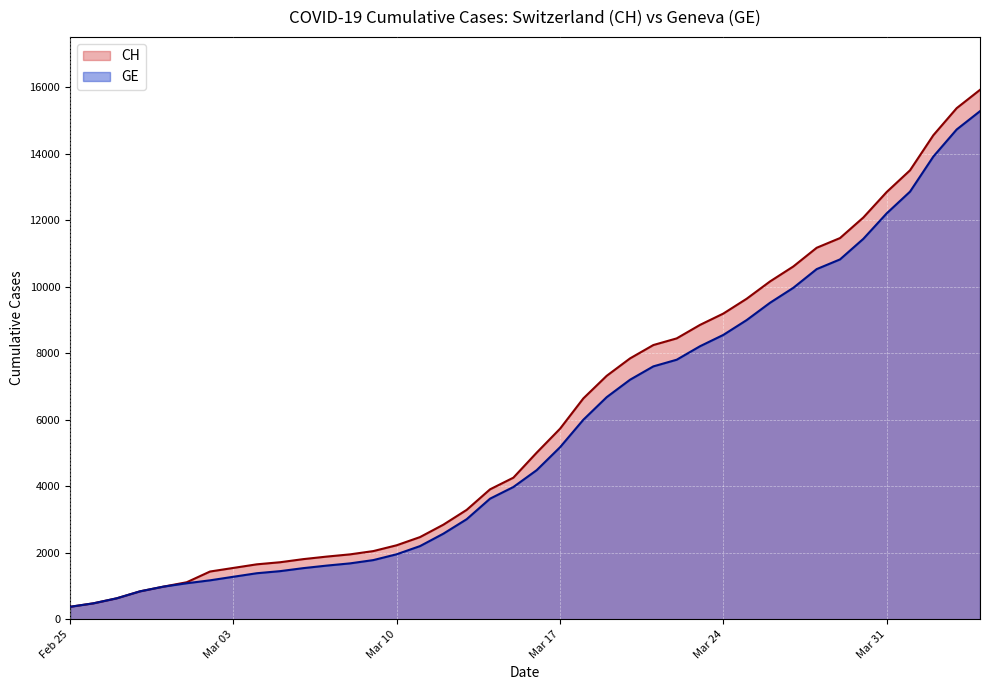

Which series has the largest range (max minus min)?

CH